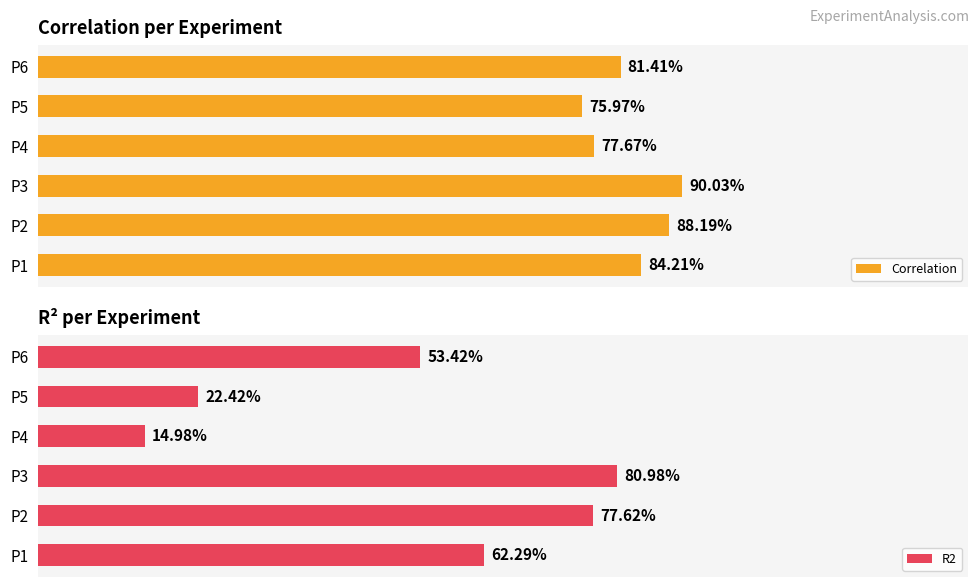

What is the value of the R2 bar at the 4th from the left?

0.1